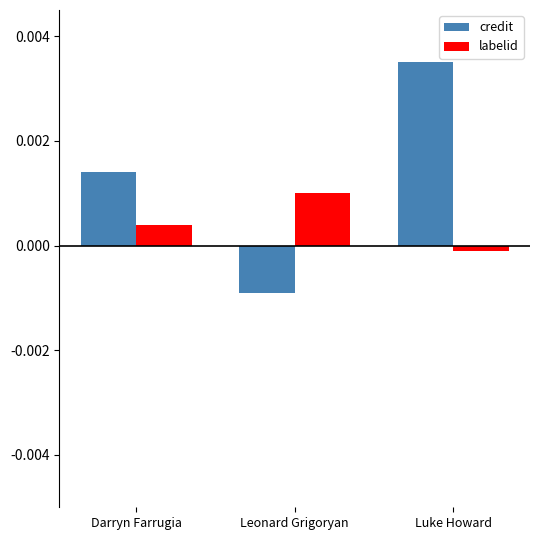

Rank the categories by labelid value from lowest to highest.

Luke Howard, Darryn Farrugia, Leonard Grigoryan